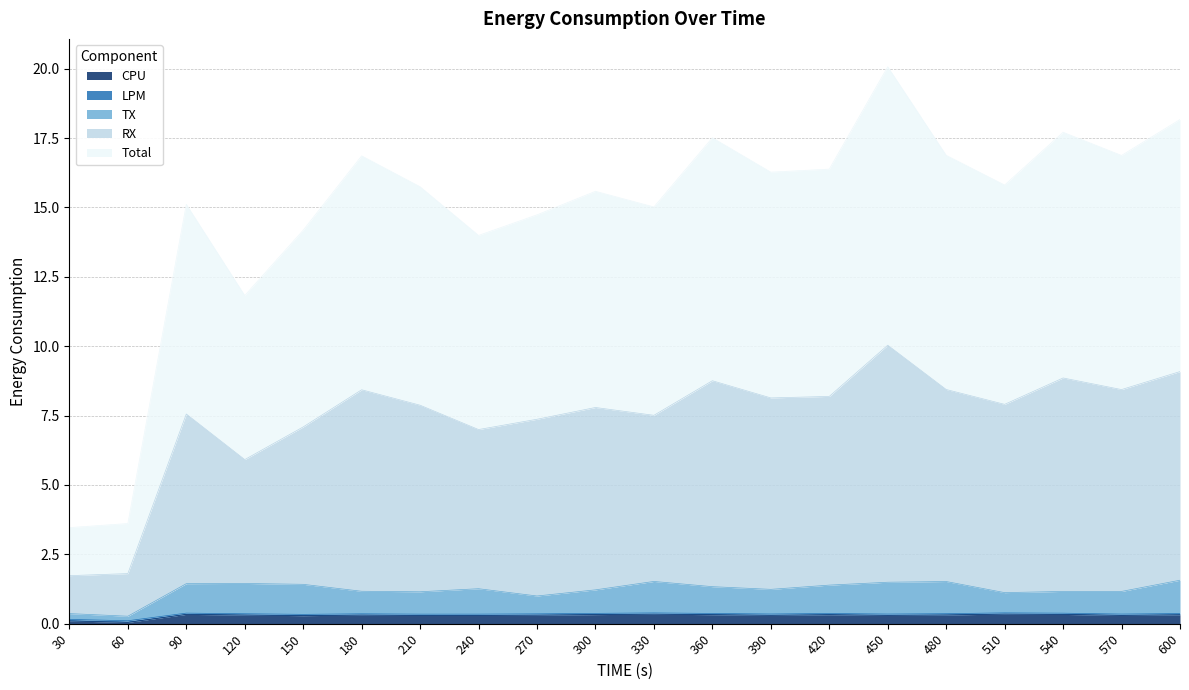

The value of TX at 390 is 2.1. True or false?

False